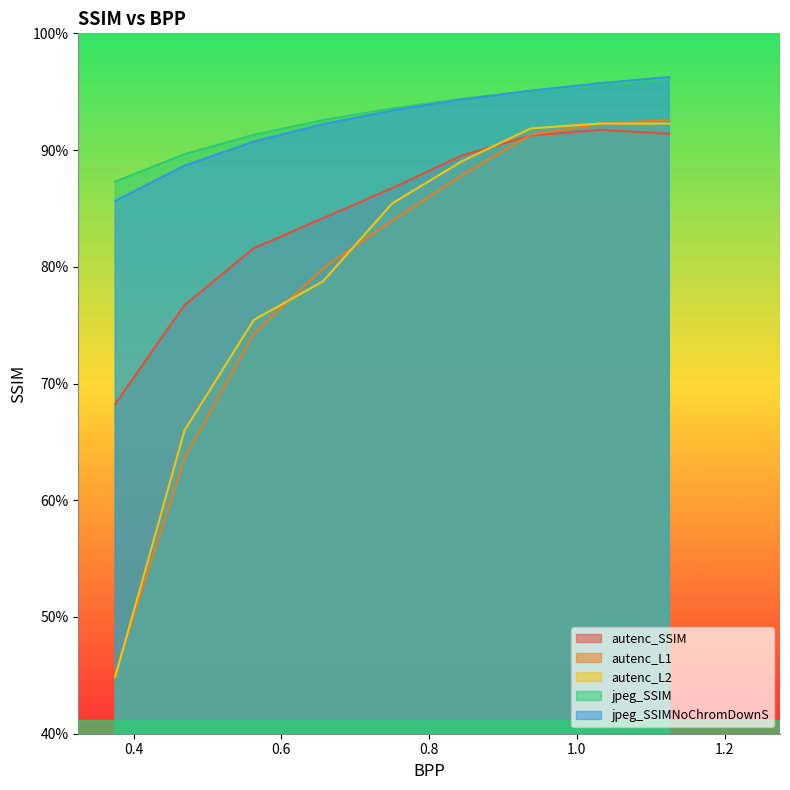

What is the maximum value for autenc_L2?

0.9